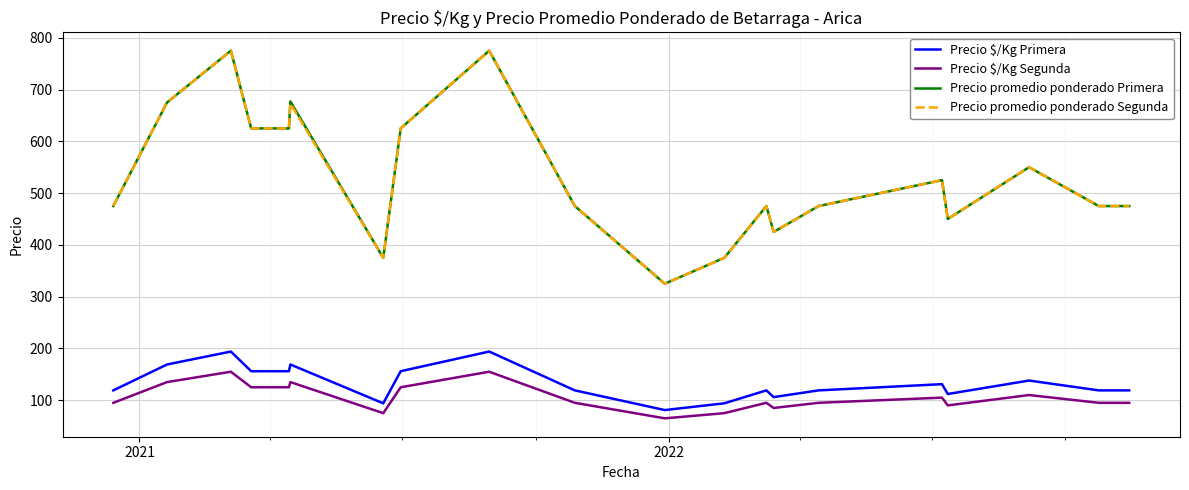

What is the difference between the second highest and second lowest values in the Precio promedio ponderado Segunda series?

400